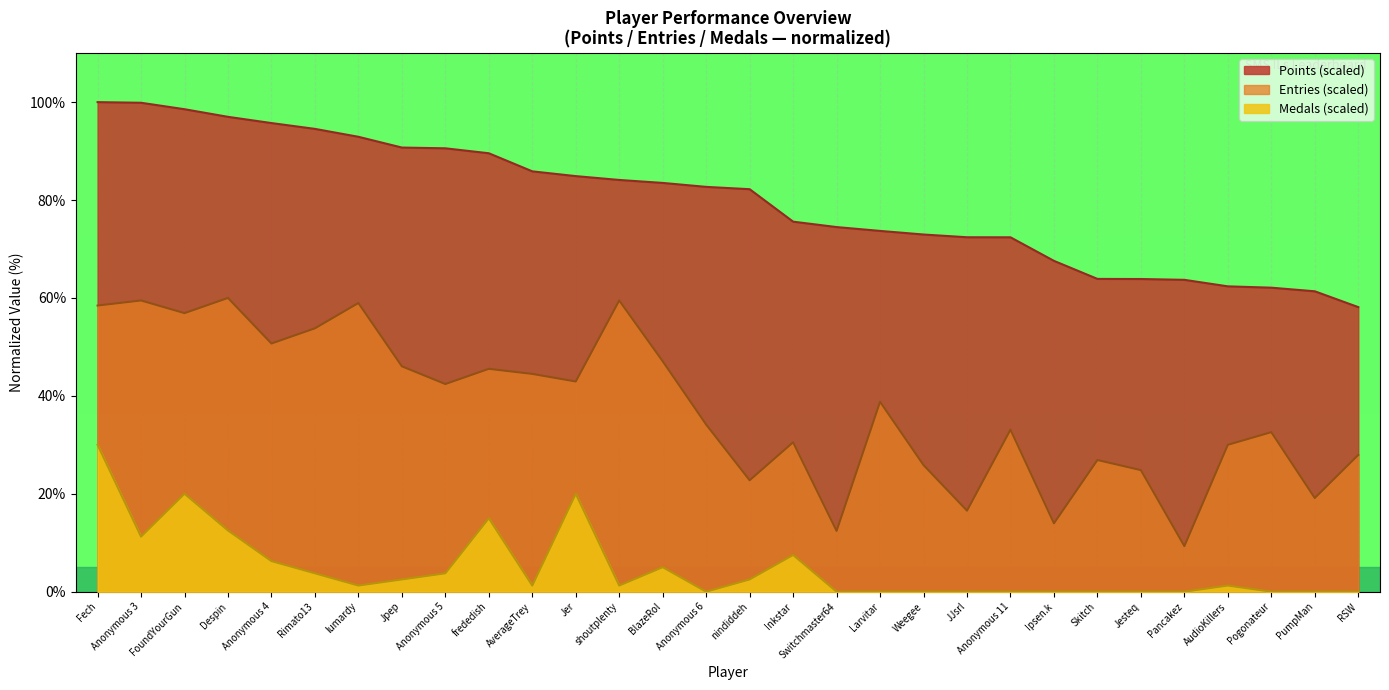

What is the average value of the Entries series?

37.5